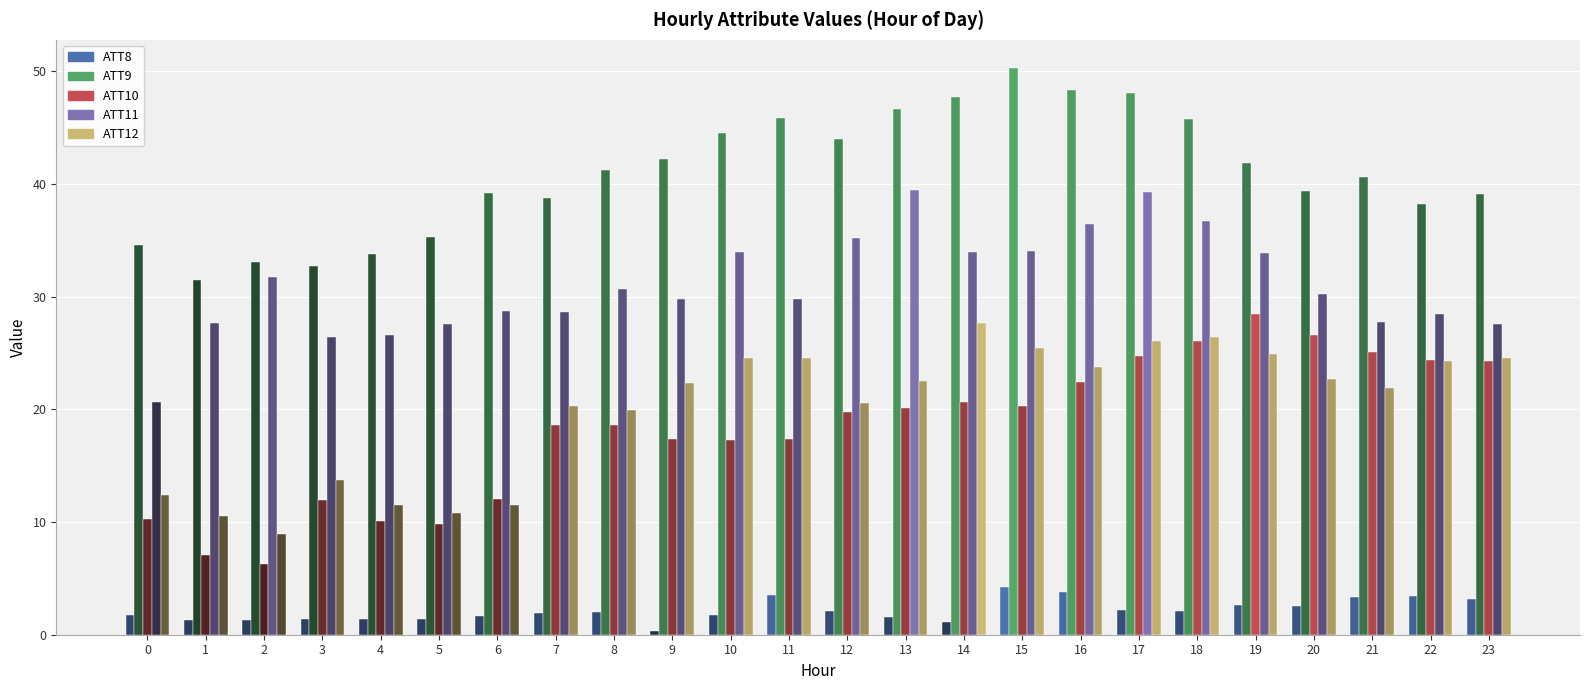

How many series are shown in this chart?

5